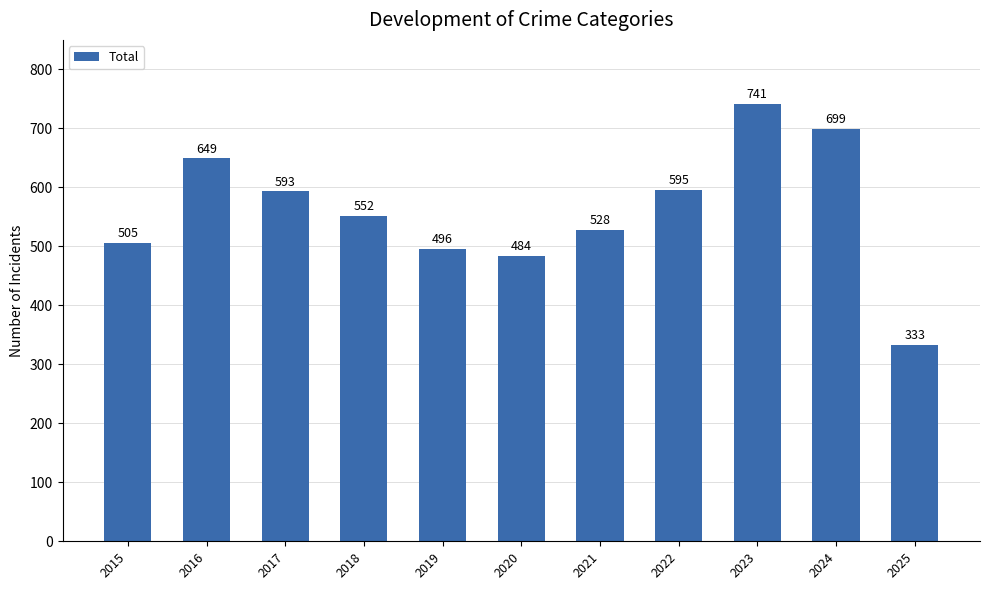

What is the sum of the values at 2018 and 2025?

885